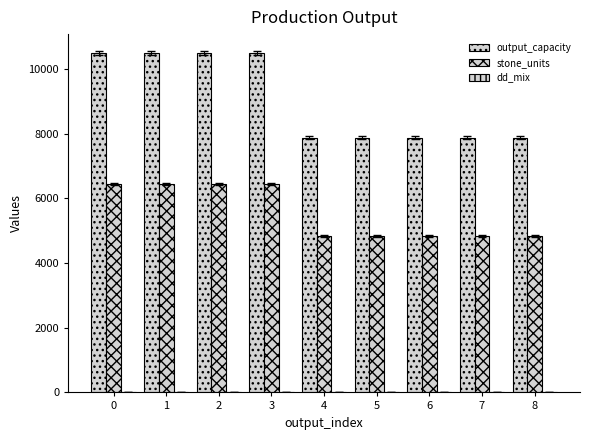

Are the bars grouped side by side (vs. stacked)?

Yes